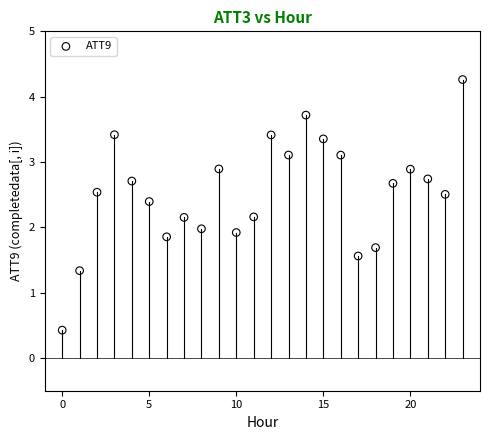

What is the range of Y values (max minus min)?

3.8